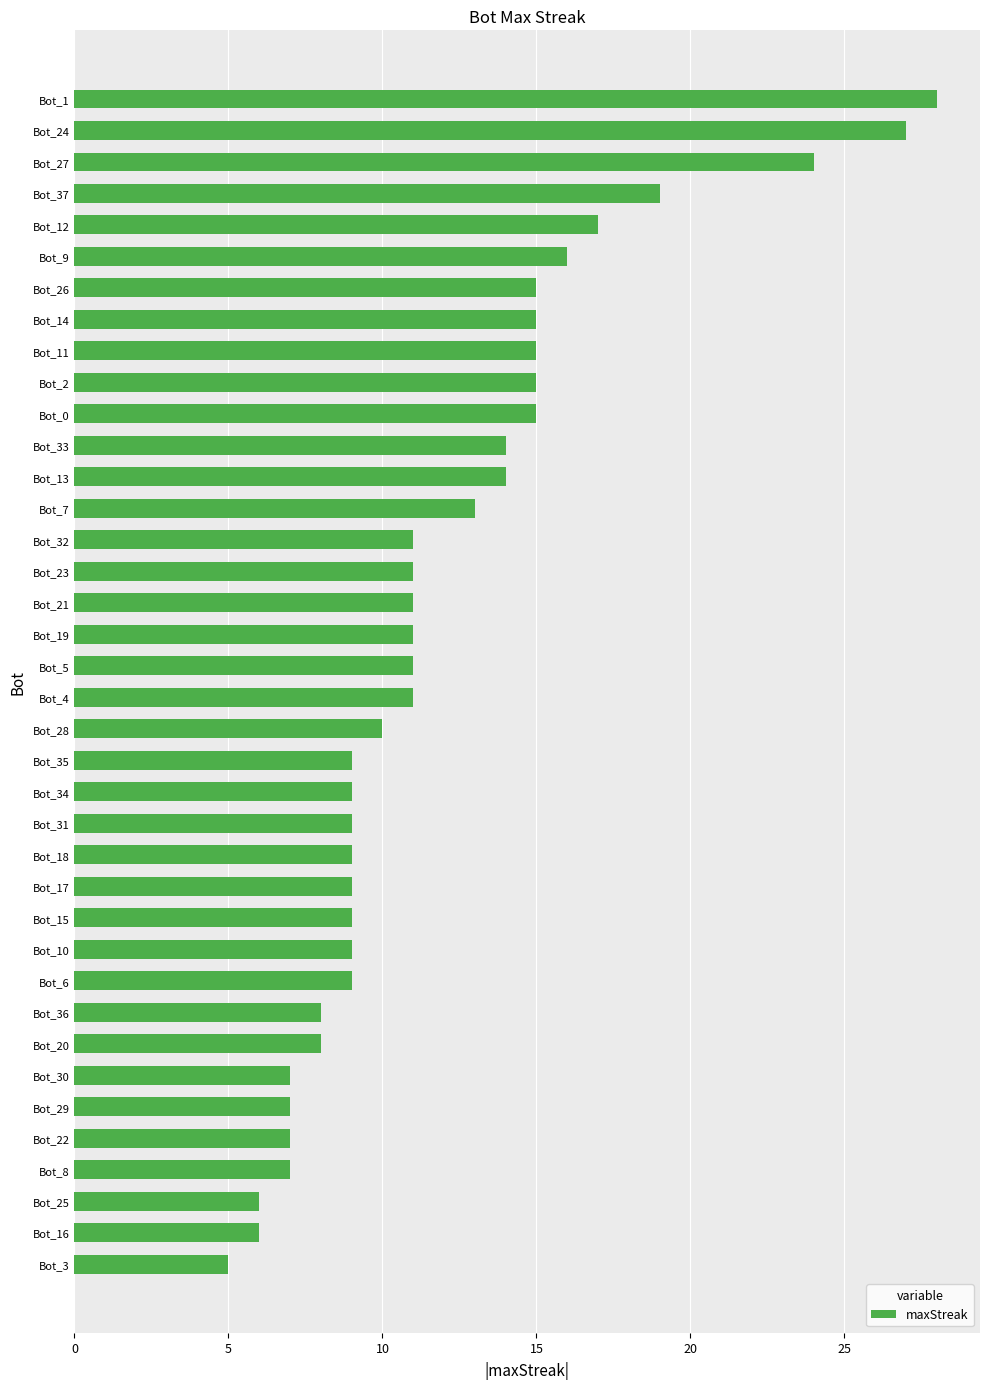

What is the label of the 28th bar from the bottom?

Bot_0